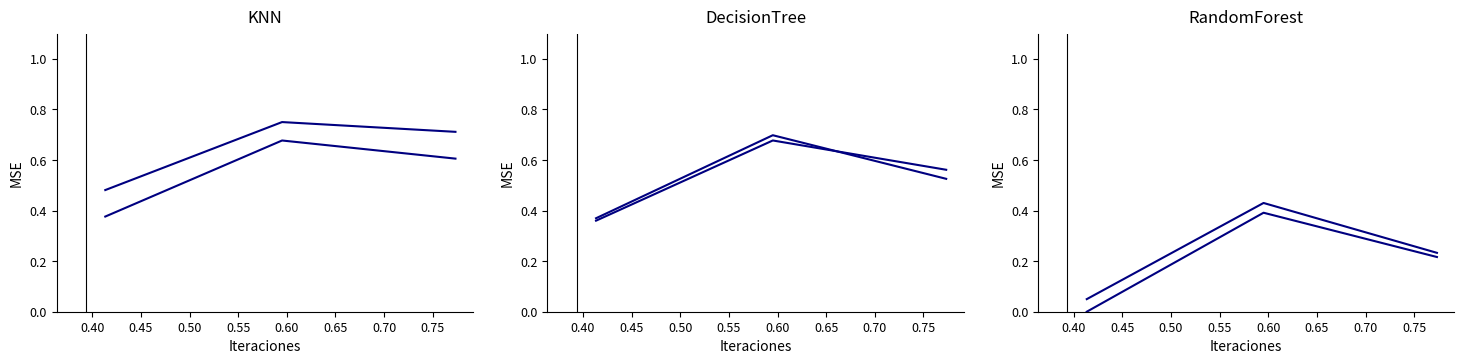

The value of job724_scenario0_1606 at 0.40 is 0.1. True or false?

False